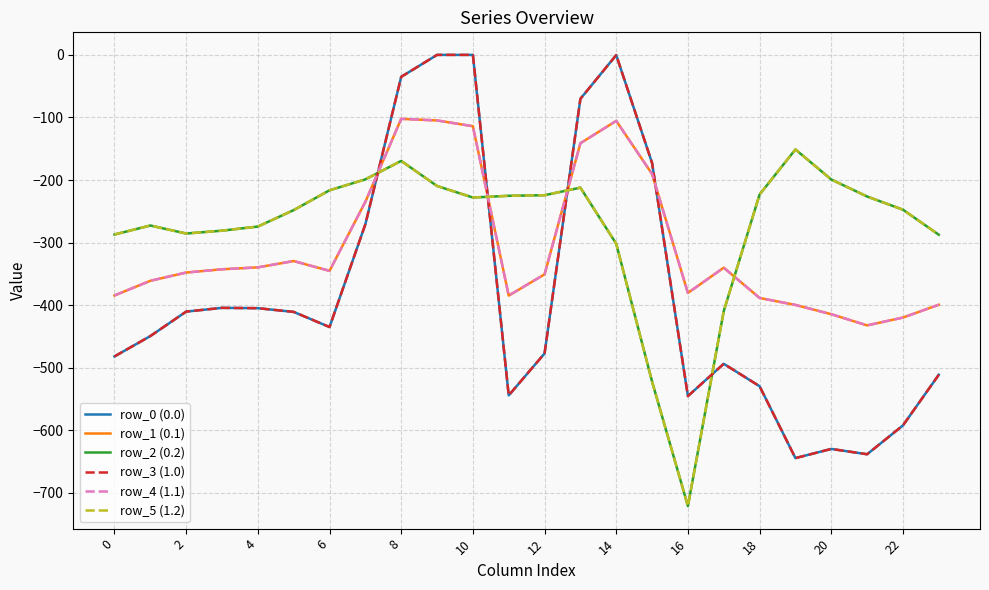

Is this an area chart (filled region under the line)?

No